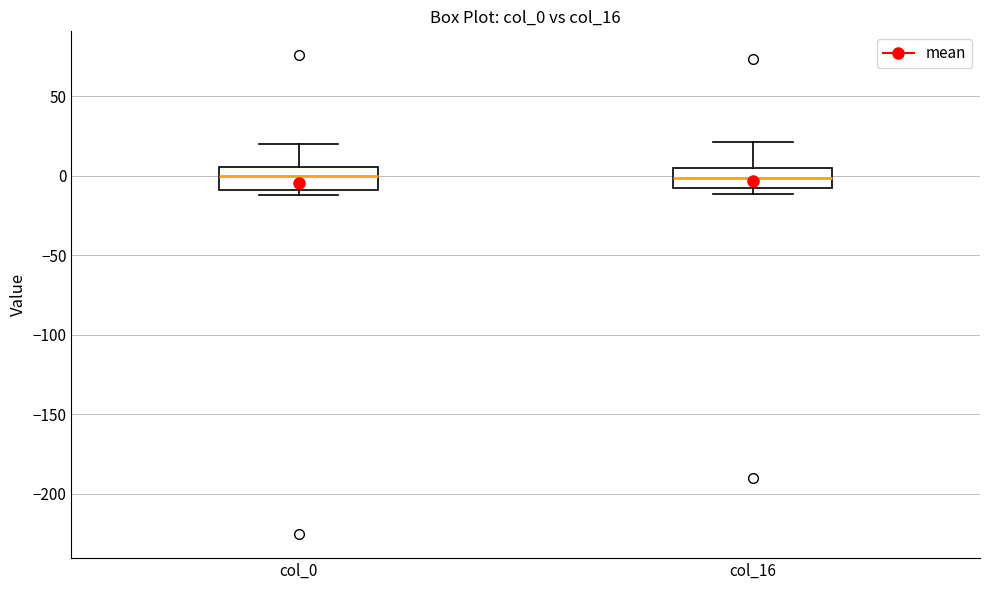

Where does the upper whisker of the box for col_16 end on the y-axis? The values are not printed on the chart, so give them approximately, as read against the axis.

20